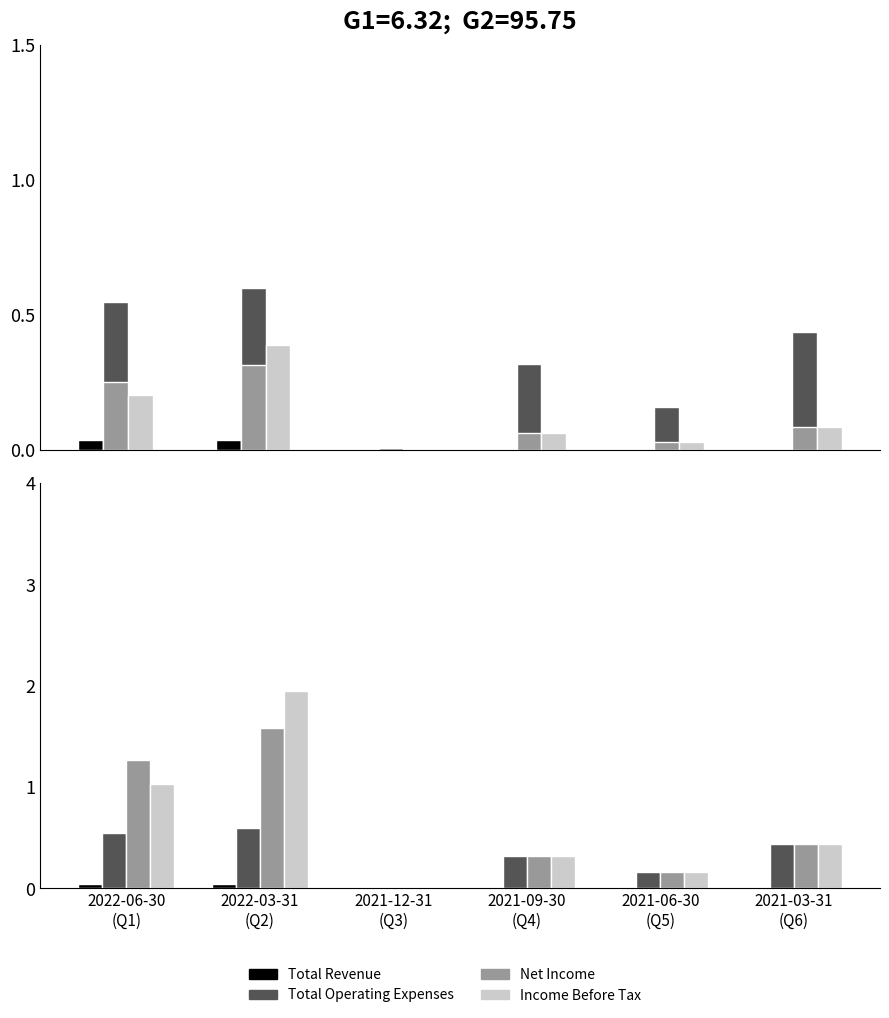

The Total Operating Expenses series shows 0.0 at 2021-12-31
(Q3). True or false?

True